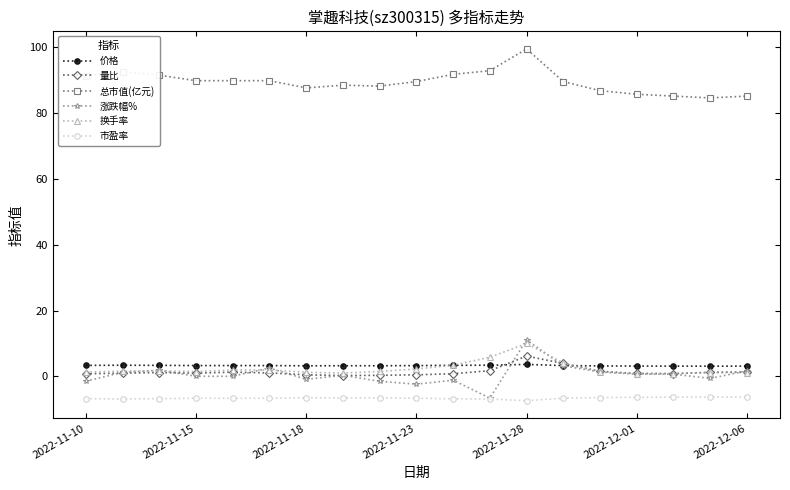

True or false: 总市值(亿元) and 价格 intersect in this chart.

False